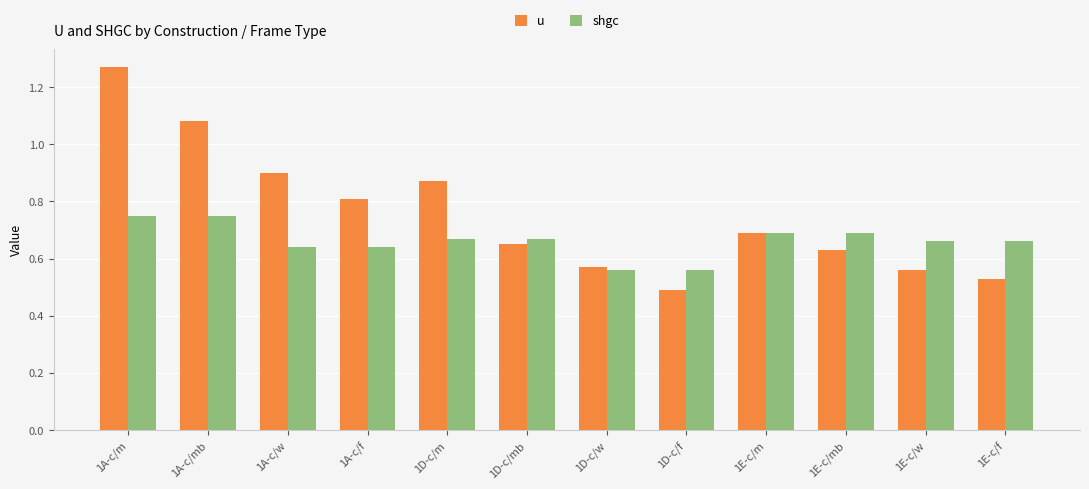

True or false: shgc has a value of 0.4 at 1E-c/m.

False